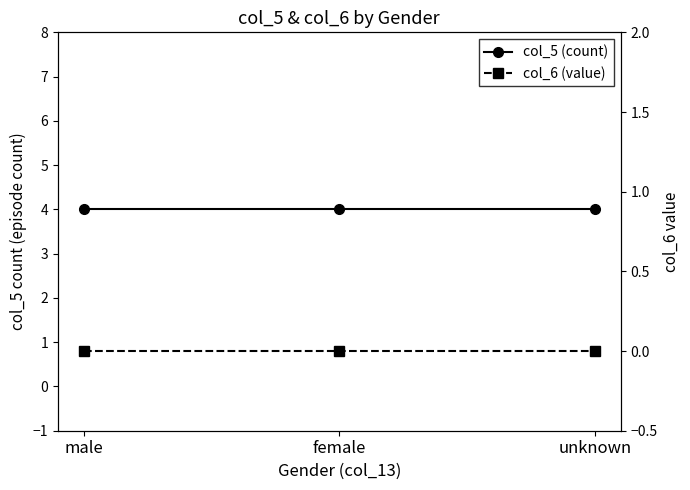

What are all the series names shown in the legend?

col_5 (count), col_6 (value)